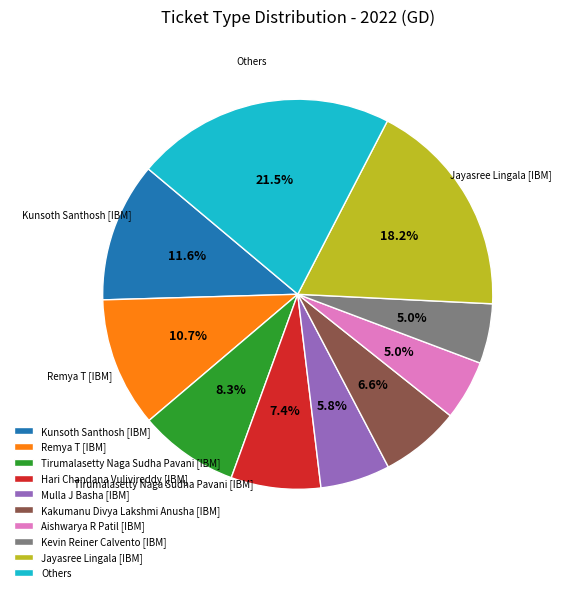

Does Kakumanu Divya Lakshmi Anusha [IBM] account for over 50% of the chart?

No